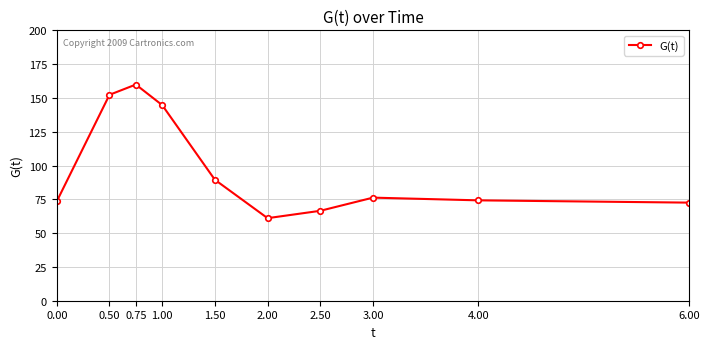

Between 3.00 and 0.50, which is larger?

0.50